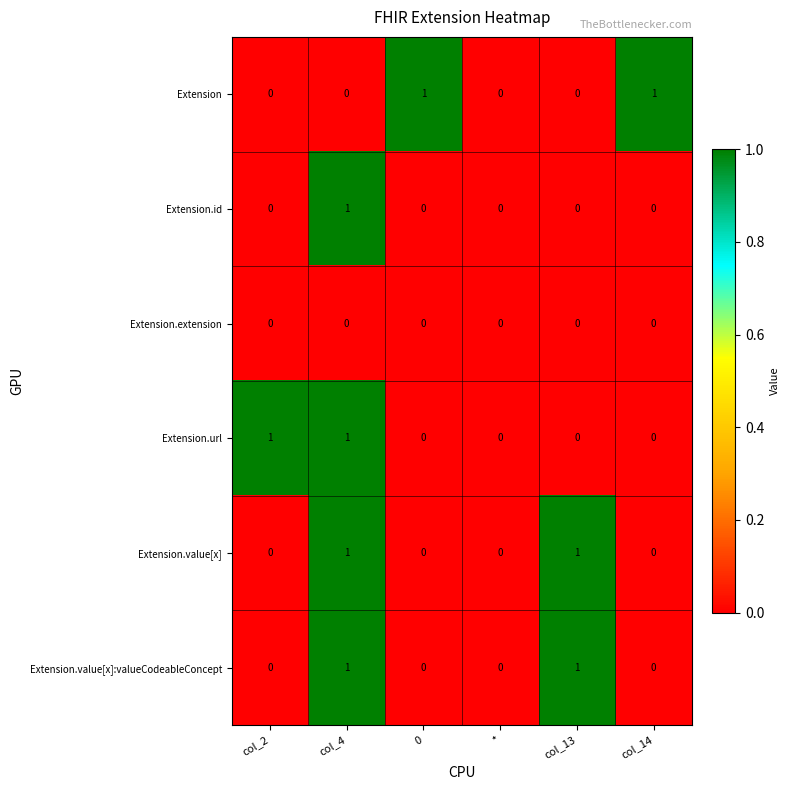

Count the number of data series in this chart.

6